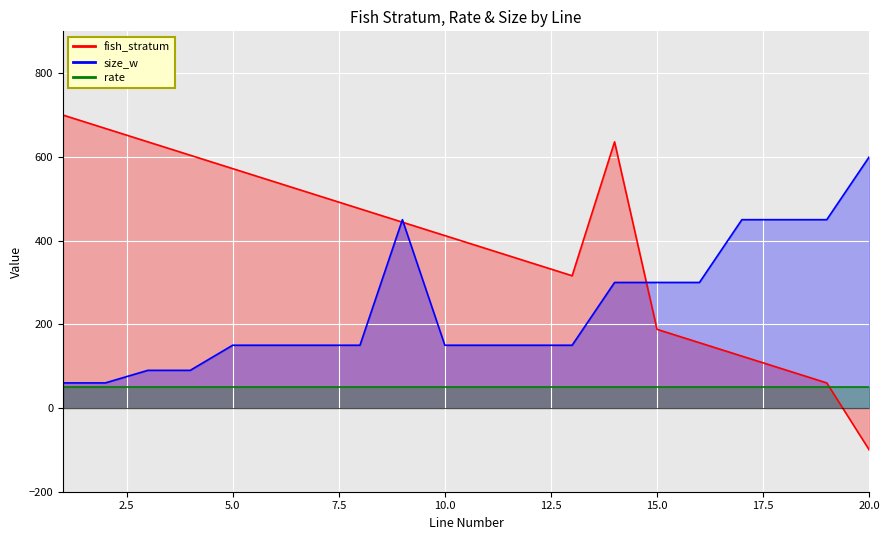

At which category is the sum across all series the highest?

14